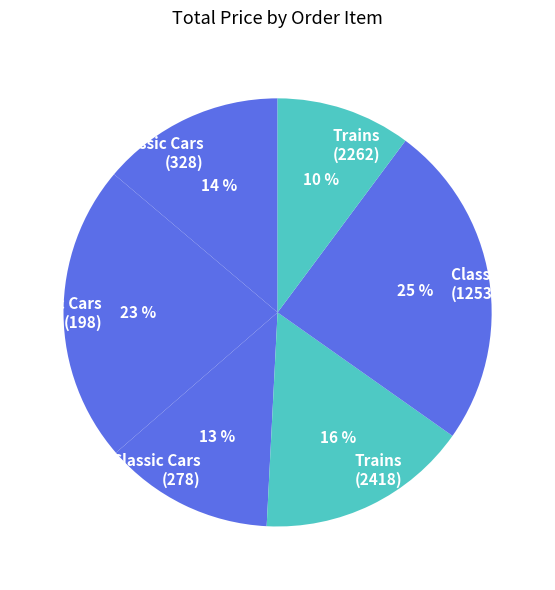

To the nearest percent, what is the average slice percentage?

17%